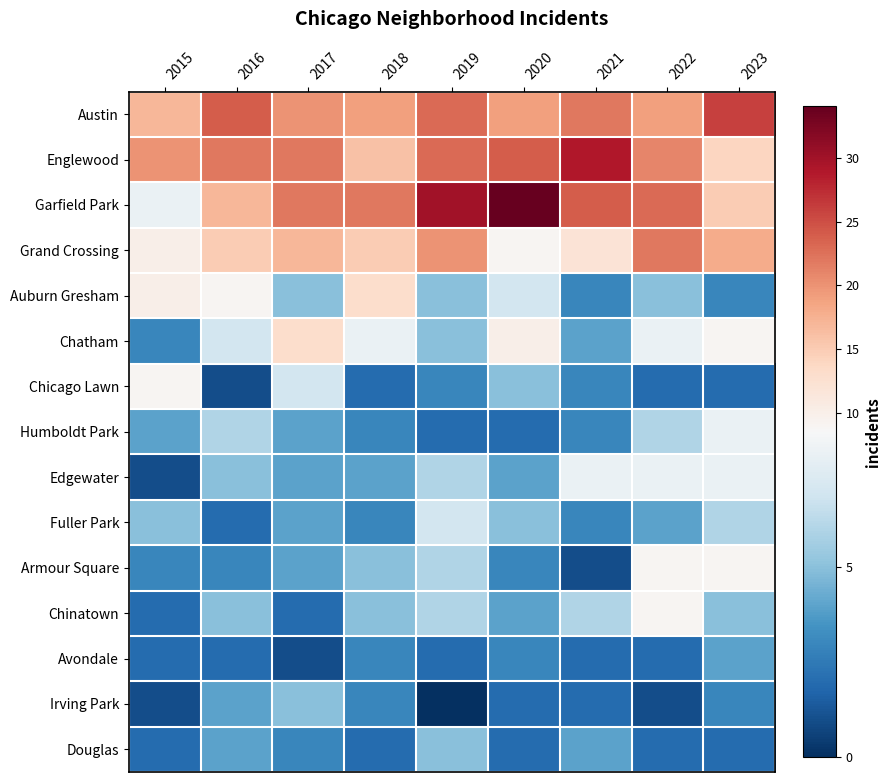

At how many categories does at least one series exceed 31?

1